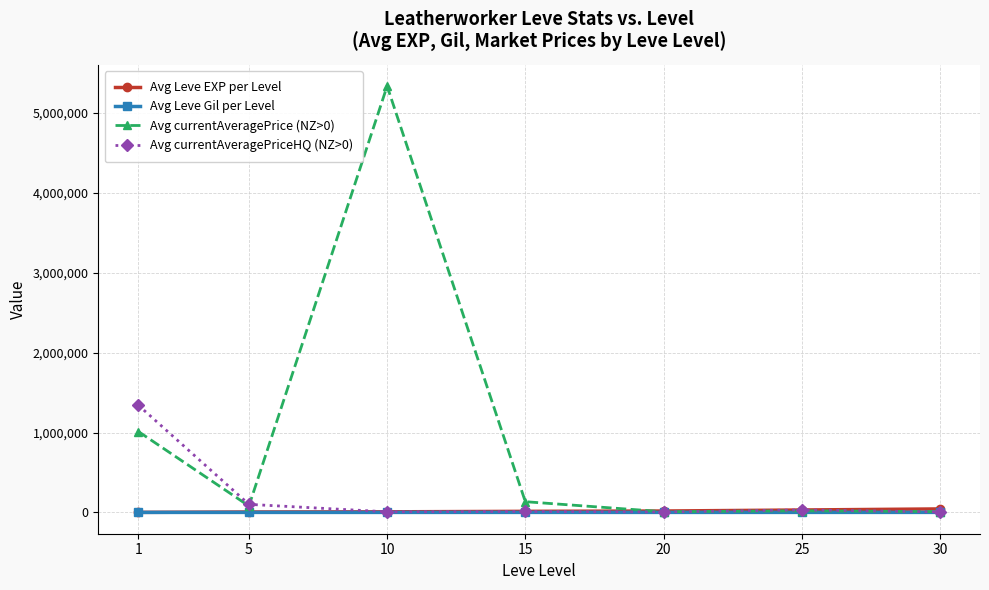

The value of Avg currentAveragePrice (NZ>0) at 10 is 5334235.8. True or false?

True